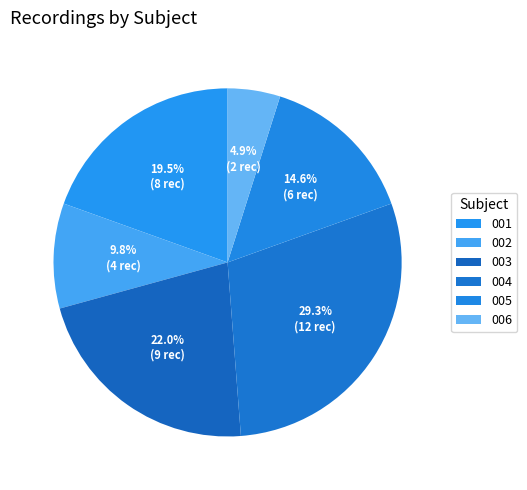

What is the ratio of the value at 004 to the value at 005?

2.0